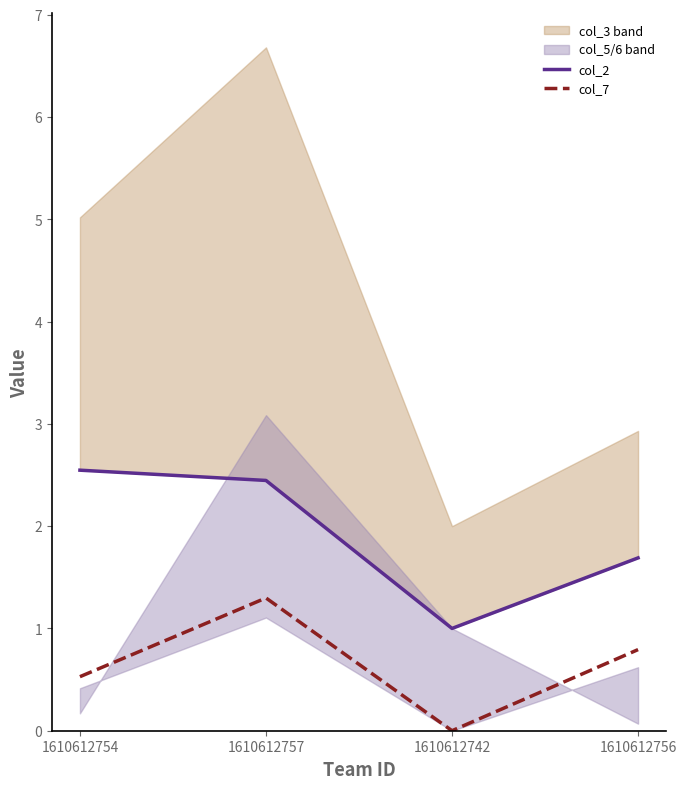

At how many categories does at least one series exceed 0?

4